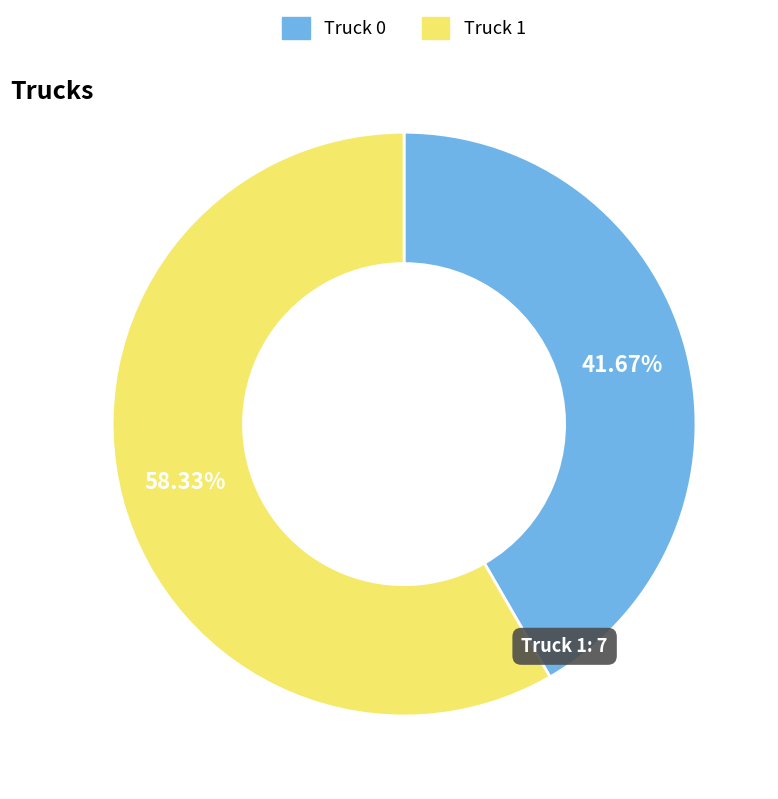

Which has a higher value, Truck 1 or Truck 0?

Truck 1